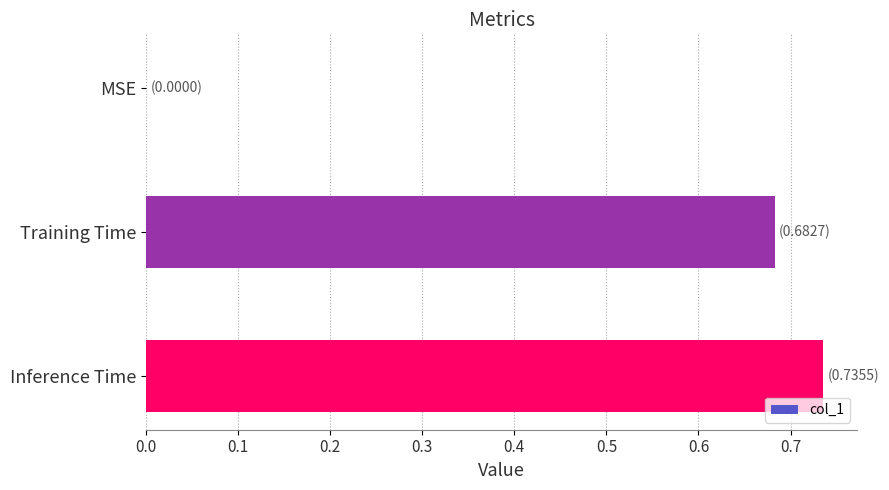

Between MSE and Training Time, which is larger?

Training Time